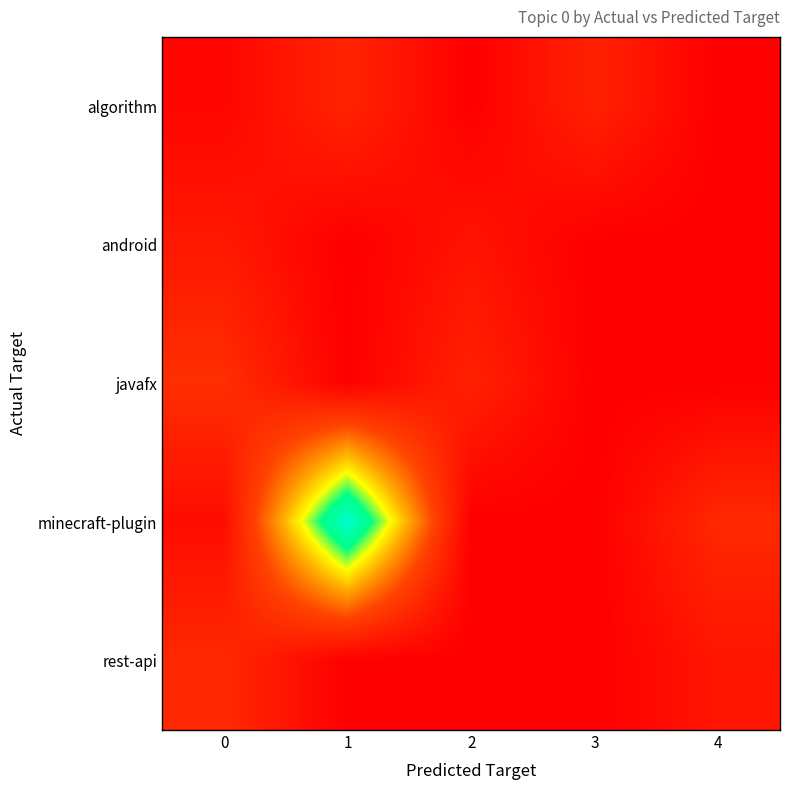

Between 4 and 2, which is larger?

4